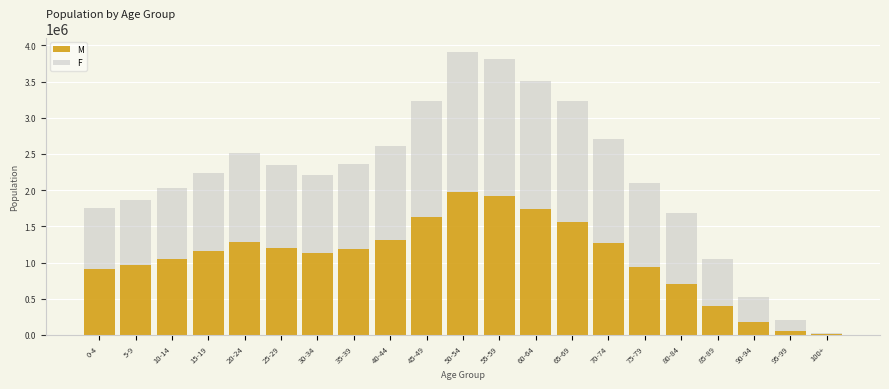

The value of M at 75-79 is 944086. True or false?

True